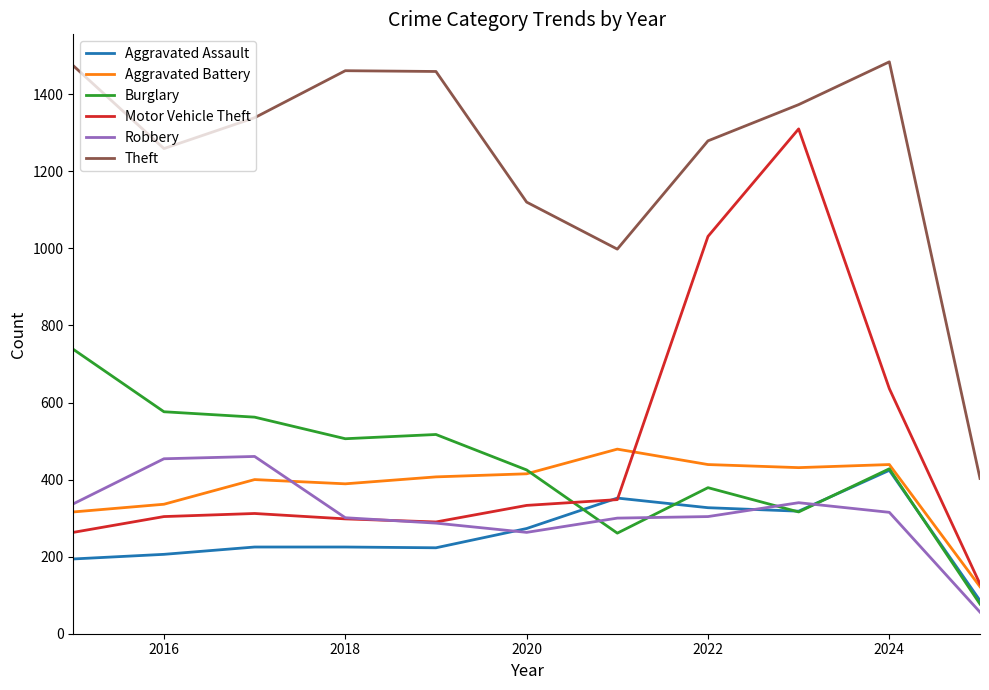

Which series has the largest total across all categories?

Theft